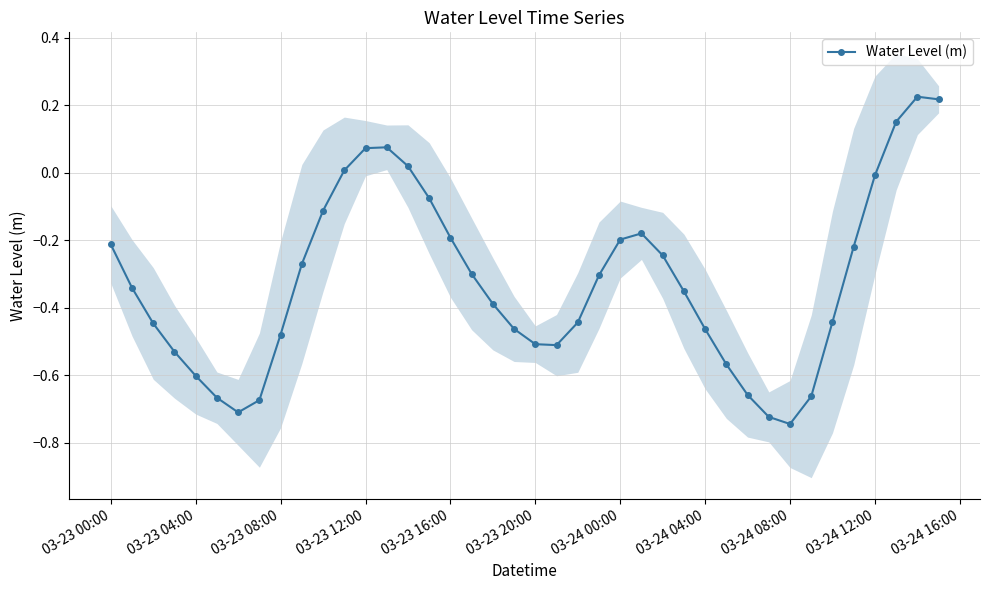

How many interior local valleys does the Water Level (m) series have?

3